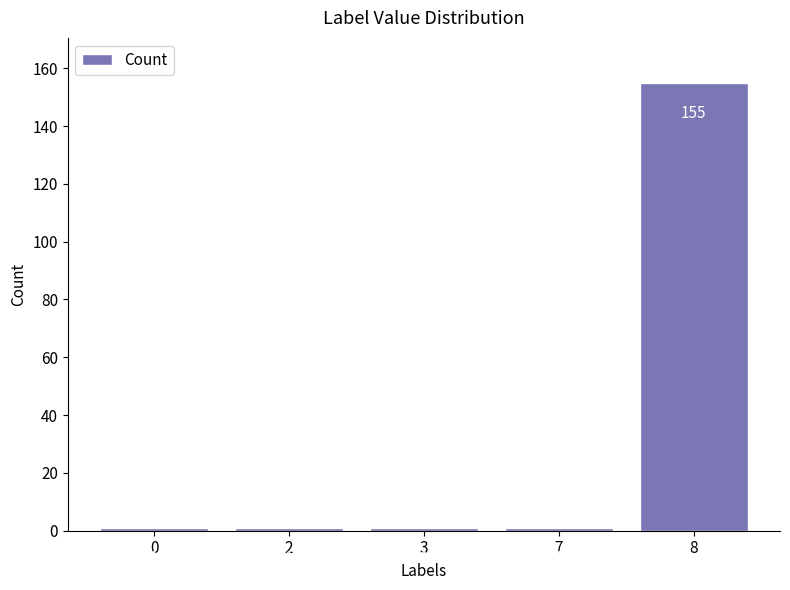

Which label corresponds to the largest value in the chart?

8